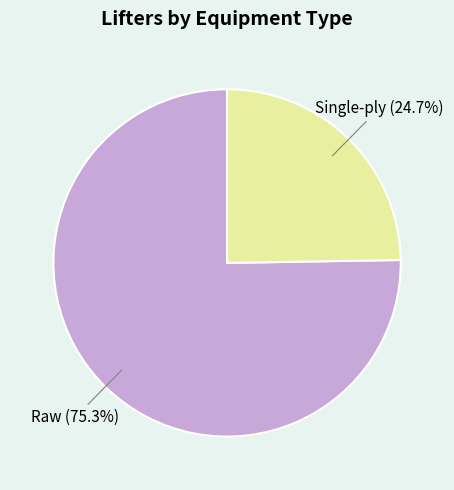

What percentage is NOT represented by Single-ply?

75.3%